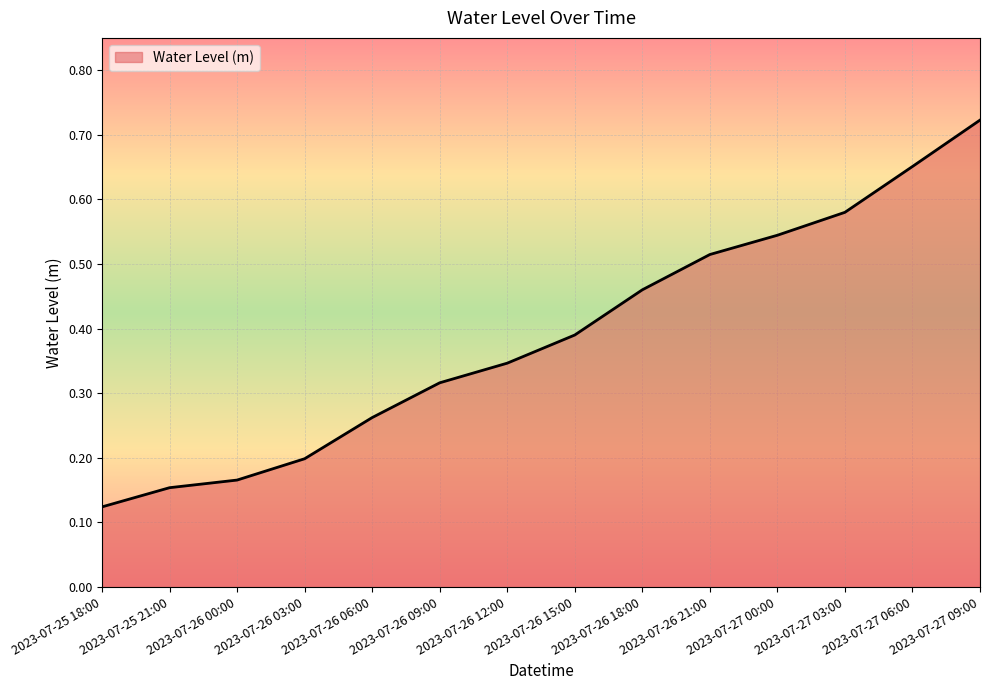

Which category has the highest value across all series?

2023-07-27 09:00